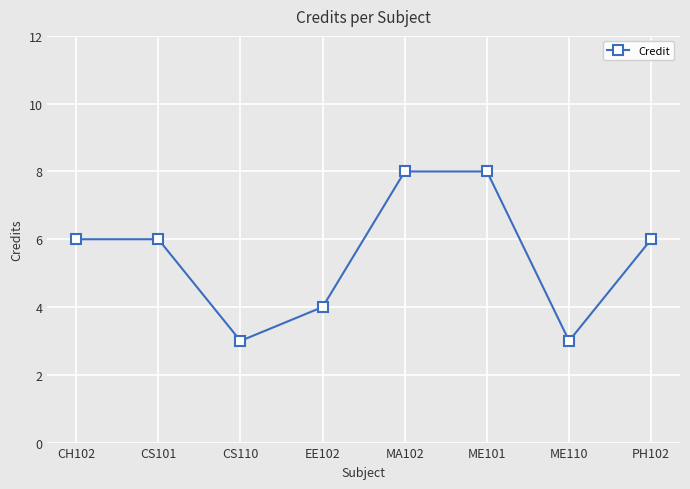

Reading left to right, list all the values displayed in this chart.

CH102=6	CS101=6	CS110=3	EE102=4	MA102=8	ME101=8	ME110=3	PH102=6